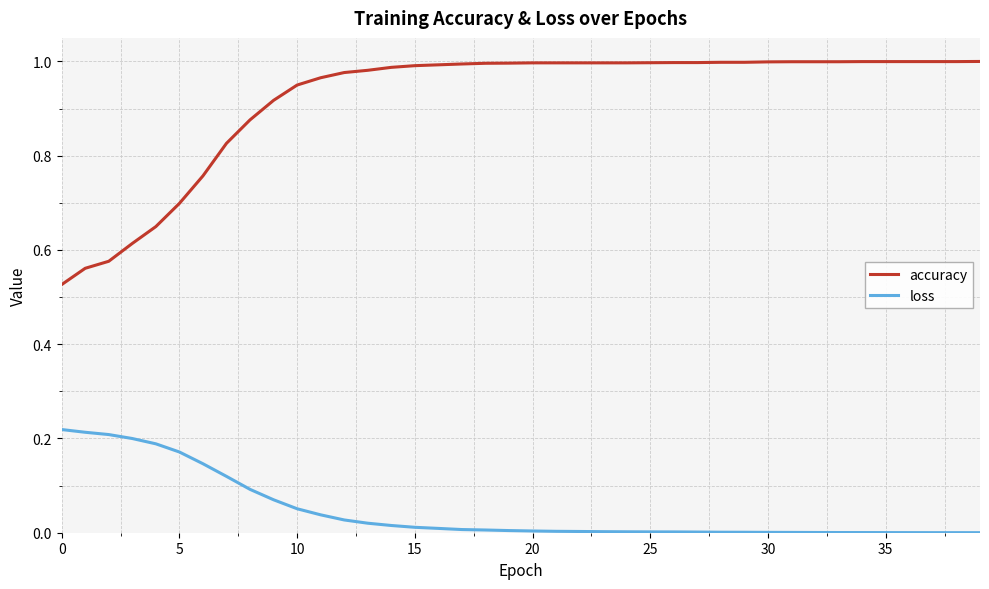

Which series has the widest spread of values?

accuracy